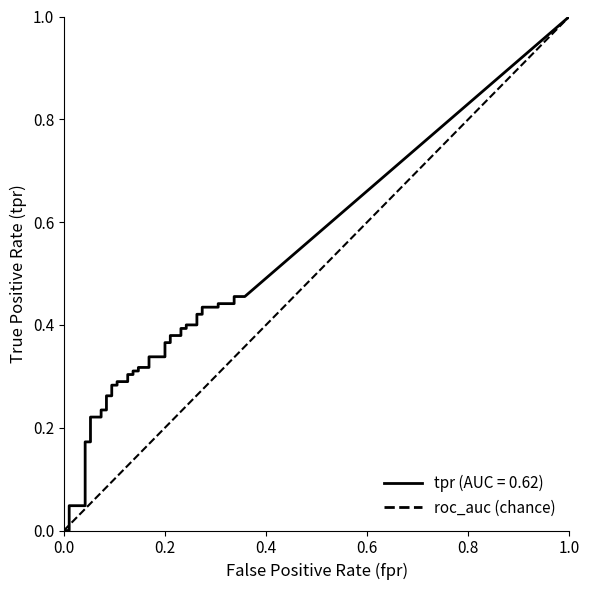

Between 0.0 and 1.0, which is larger?

1.0